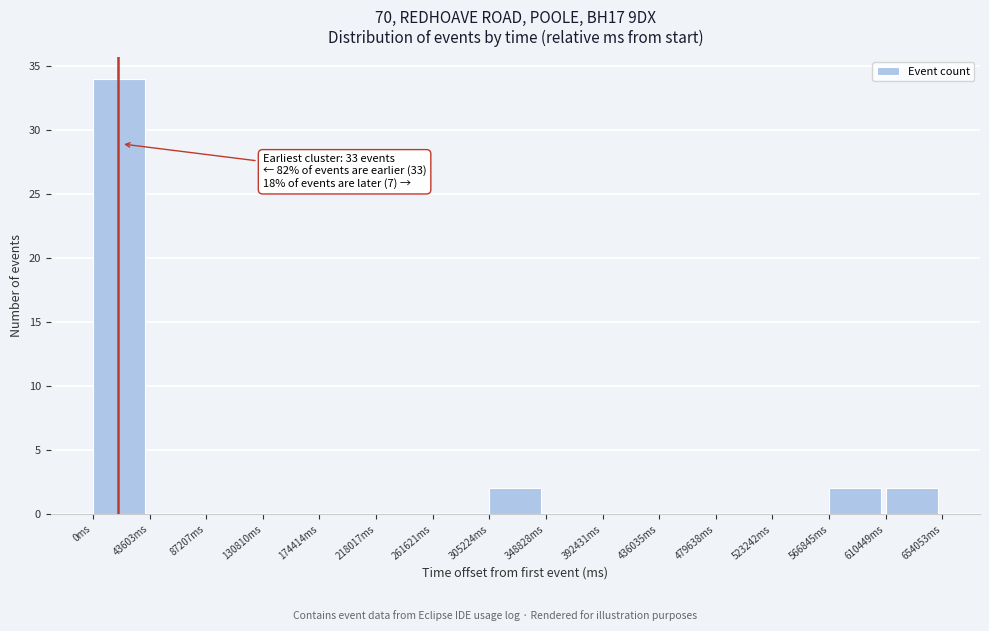

Over which range of the x-axis is the bar tallest?

0 to 45000